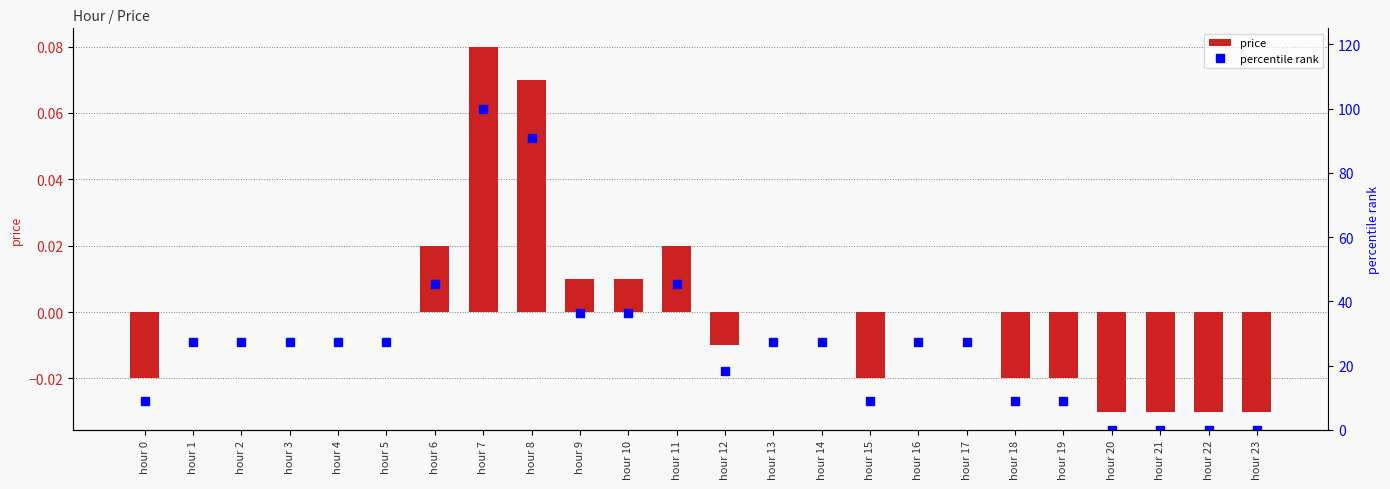

At which label is price closest to 0?

hour 1